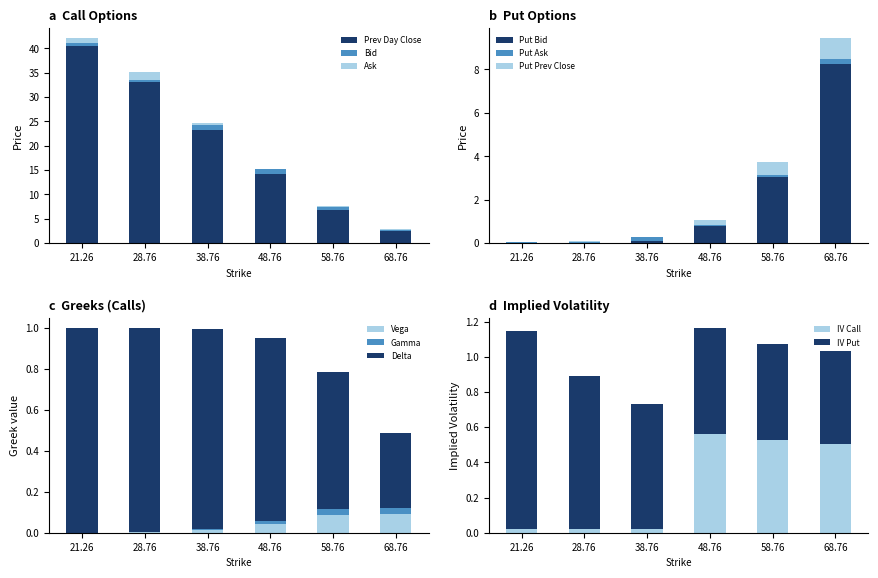

How many data points in Ask are above 24?

3